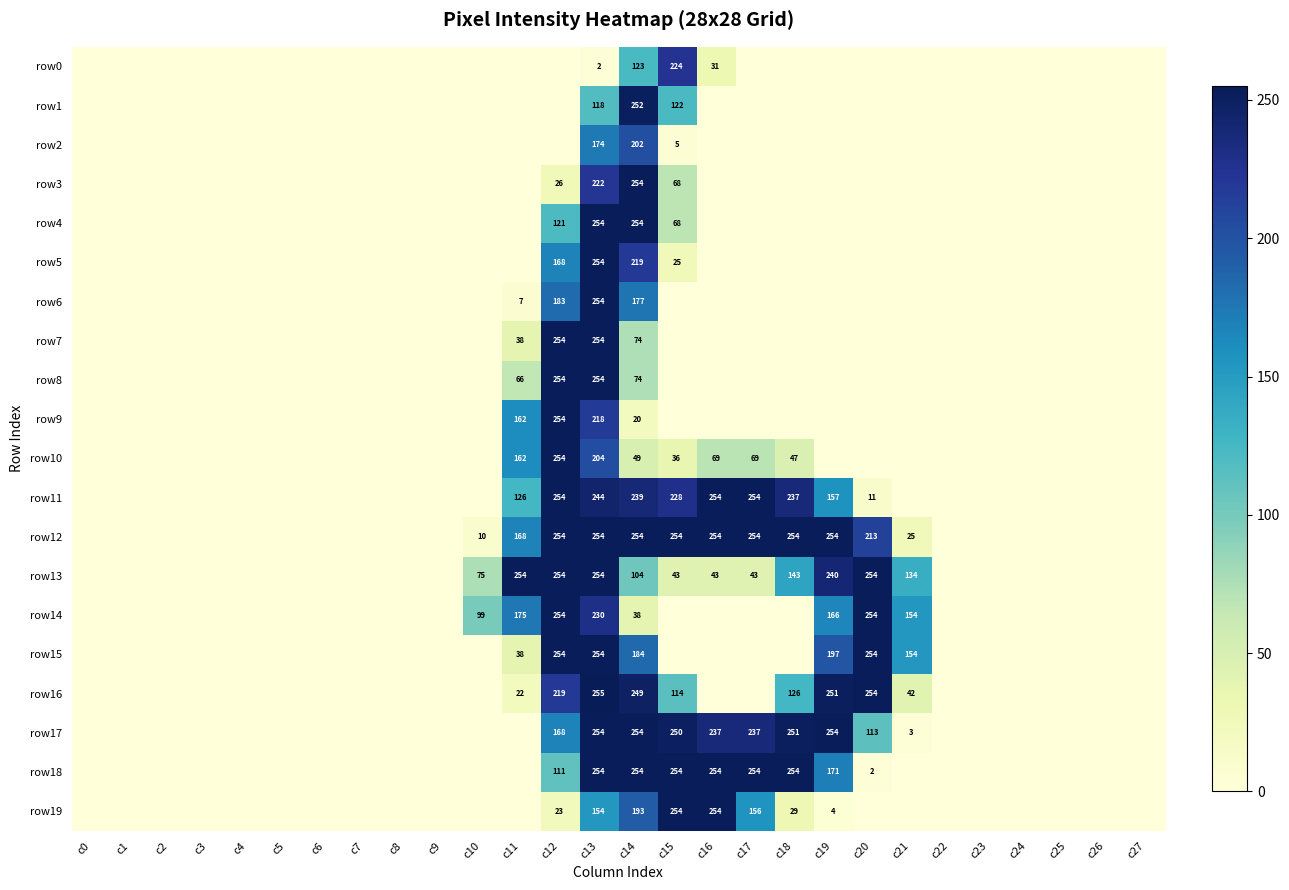

At how many categories does at least one series exceed 26?

12